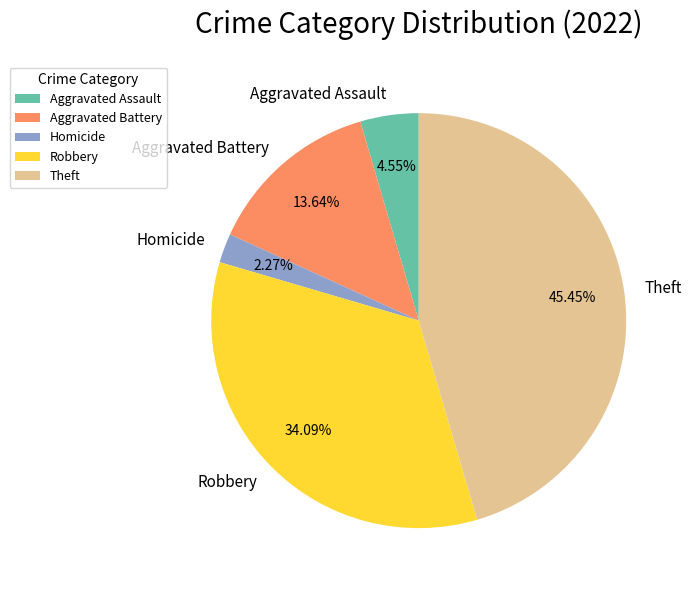

Rank the categories by value from highest to lowest.

Theft, Robbery, Aggravated Battery, Aggravated Assault, Homicide